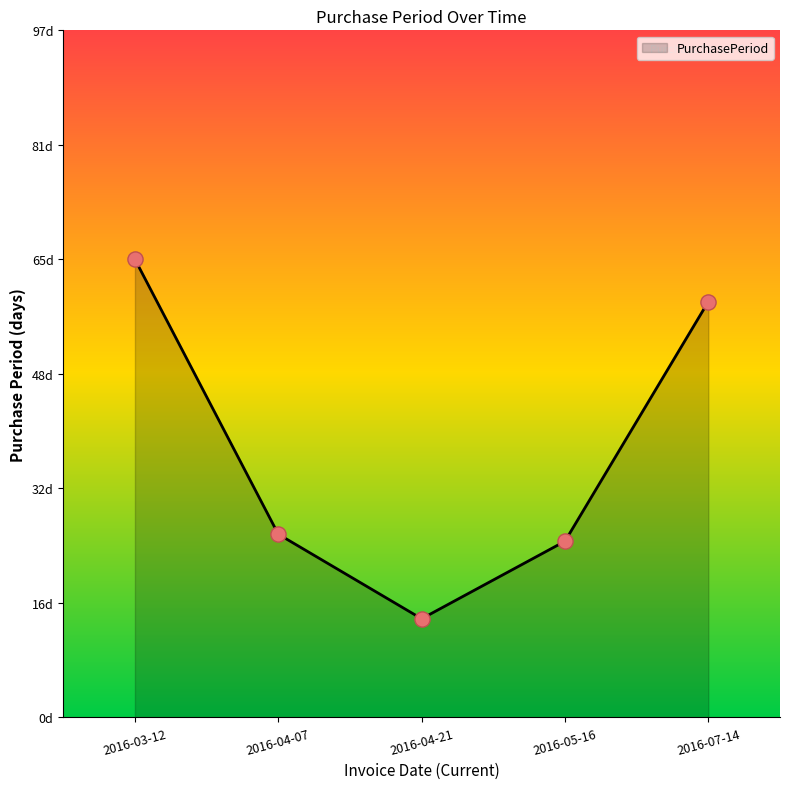

Is this an area chart (filled region under the line)?

Yes